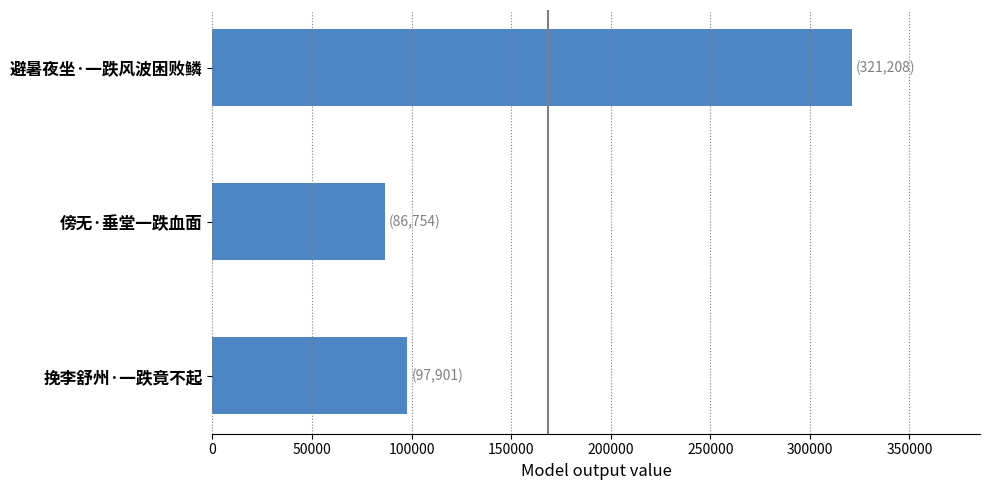

At which label is the value closest to 203981?

挽李舒州·一跌竟不起